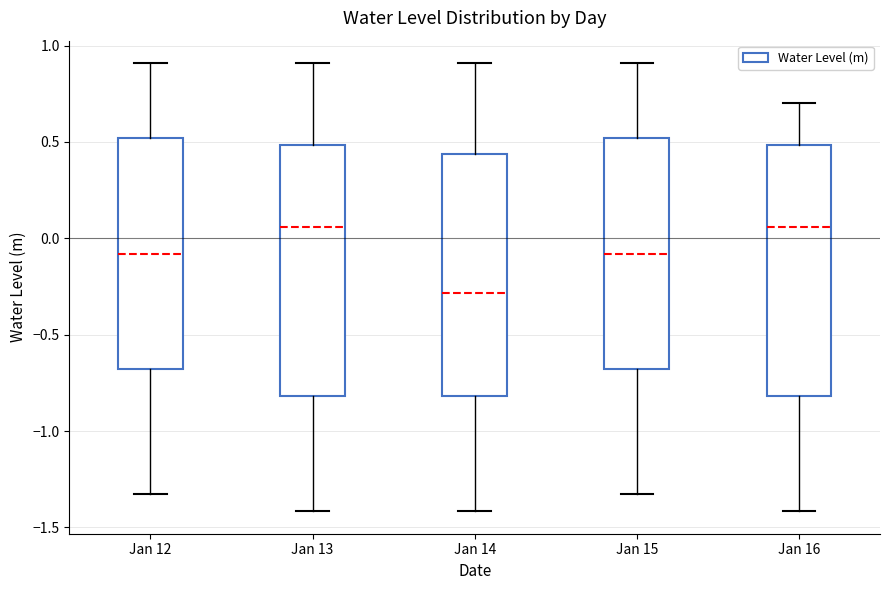

Reading left to right, read every box against the y-axis: the position of its median line, the range the box covers, and the ends of its whiskers. The values are not printed on the chart, so give them approximately, as read against the axis.

Jan 12: median -0.10, box -0.70 to 0.50, whiskers -1.35 to 0.90
Jan 13: median 0.05, box -0.80 to 0.50, whiskers -1.40 to 0.90
Jan 14: median -0.30, box -0.80 to 0.45, whiskers -1.40 to 0.90
Jan 15: median -0.10, box -0.70 to 0.50, whiskers -1.35 to 0.90
Jan 16: median 0.05, box -0.80 to 0.50, whiskers -1.40 to 0.70